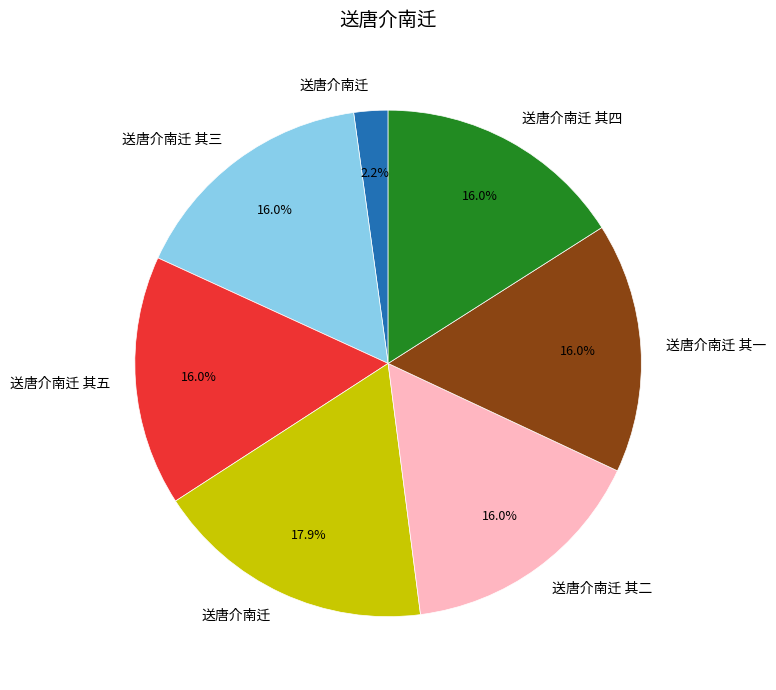

Count the number of slices in the pie.

7